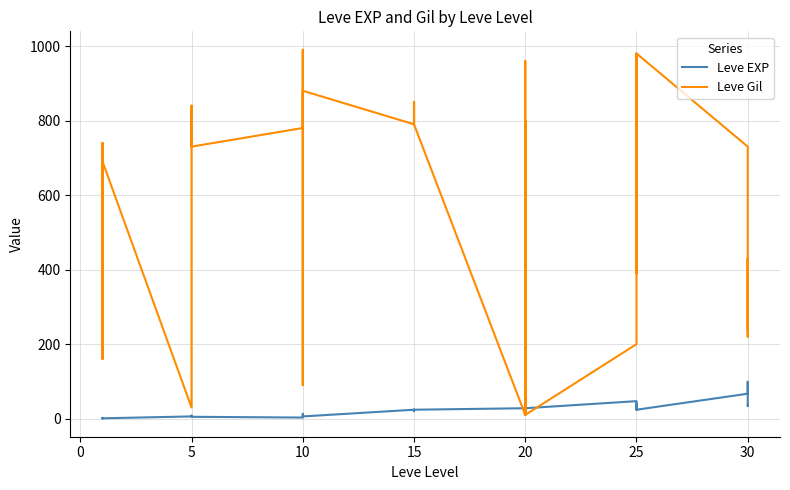

What is the value of the Leve Gil point at the 4th from the left?

160